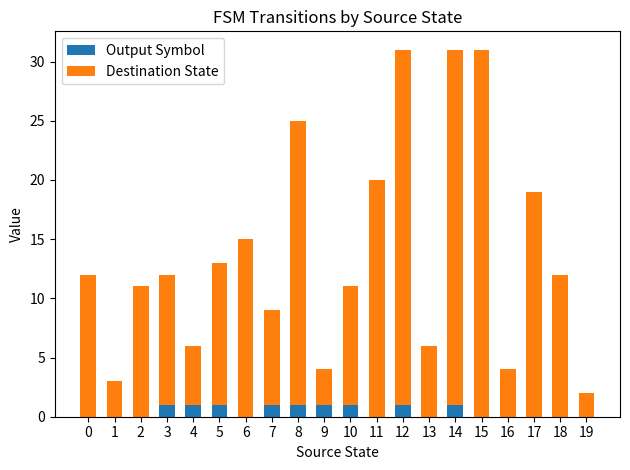

Is it true that Output Symbol equals 0 at 19?

True